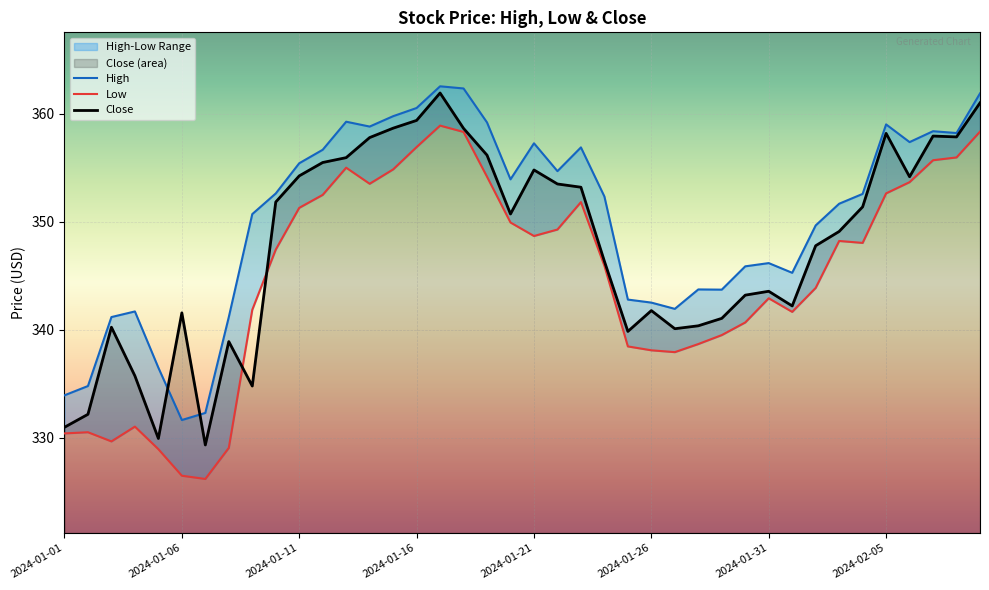

How many categories are shown in the chart?

40